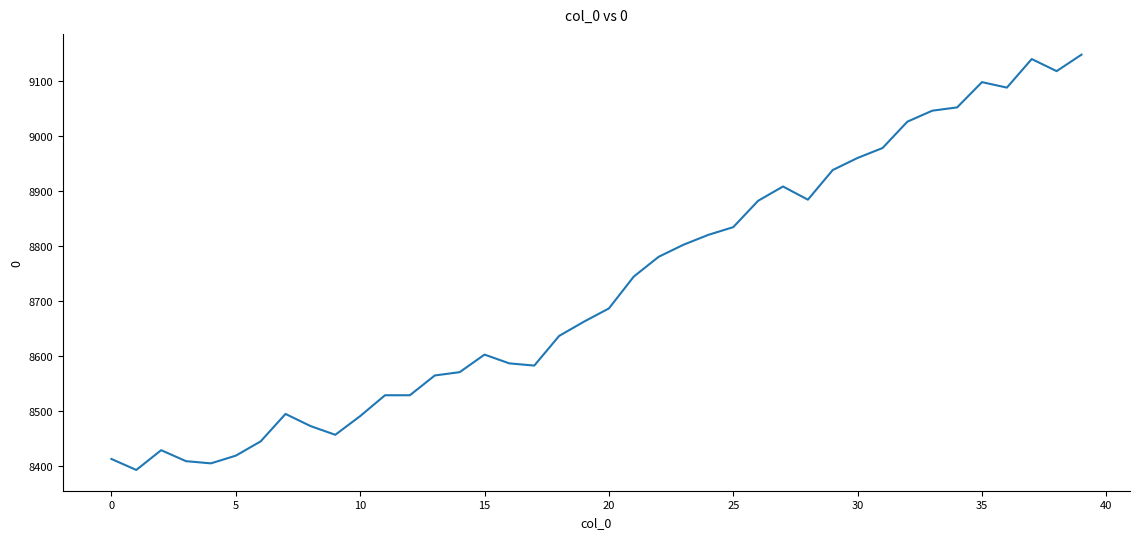

What is the maximum value shown in the chart?

9148